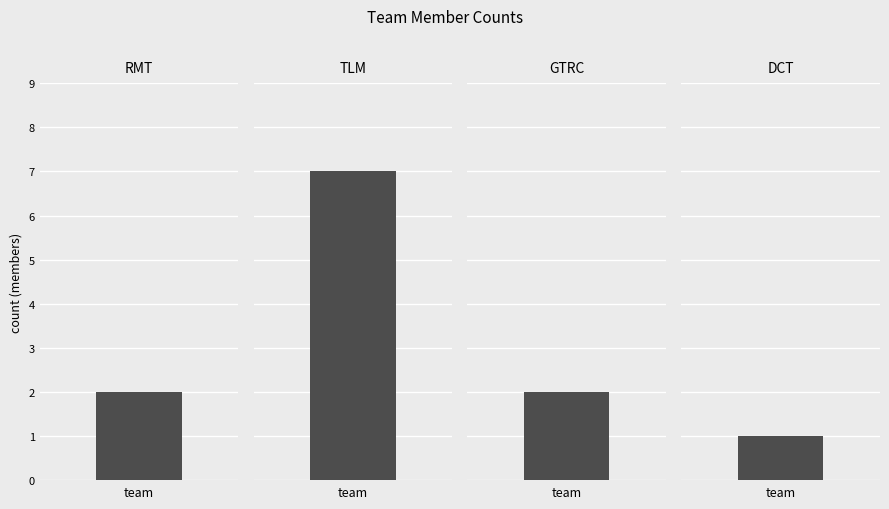

Between TLM and DCT, which is larger?

TLM